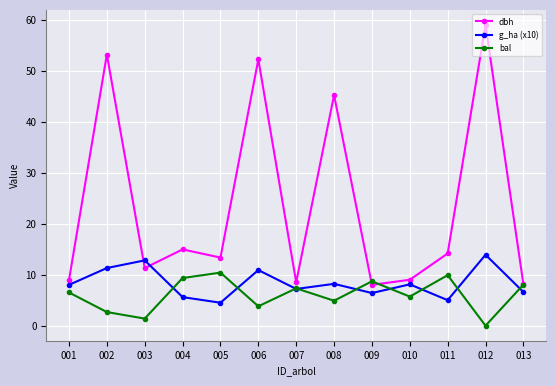

How many data points does each series have?

13